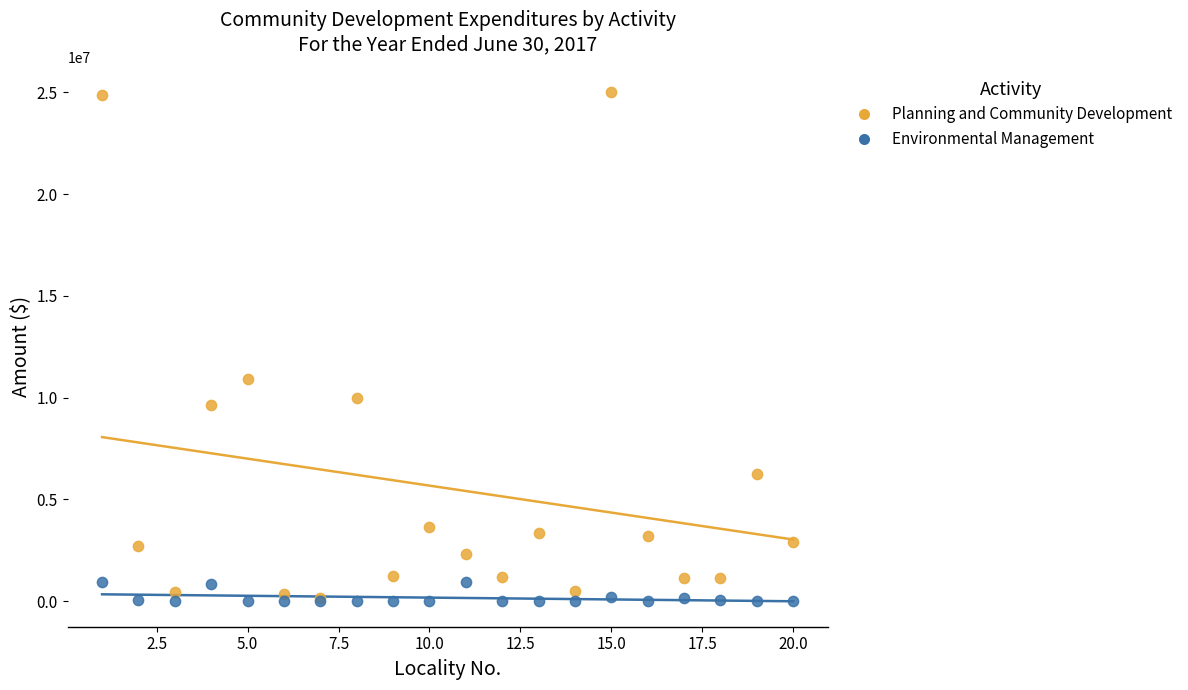

What are all the series names shown in the legend?

Planning and Community Development, Environmental Management